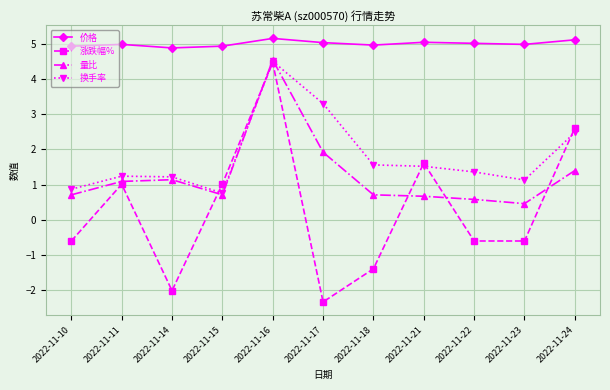

Which series has the largest total across all categories?

价格